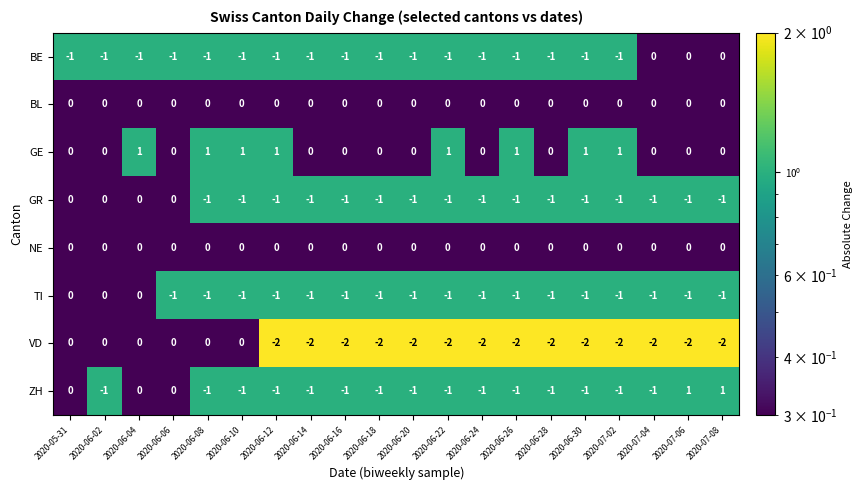

Is the value of GE at 2020-06-08 greater than the value of BL at 2020-07-04?

Yes